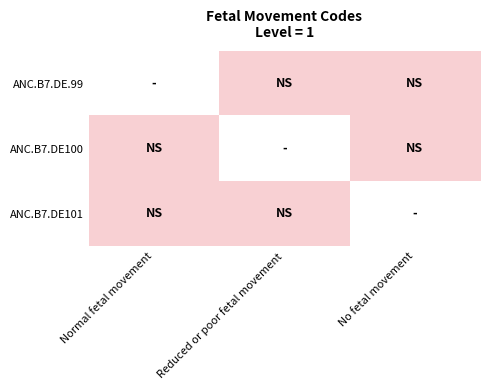

Which has a higher value, Normal fetal movement or Reduced or poor fetal movement?

Reduced or poor fetal movement